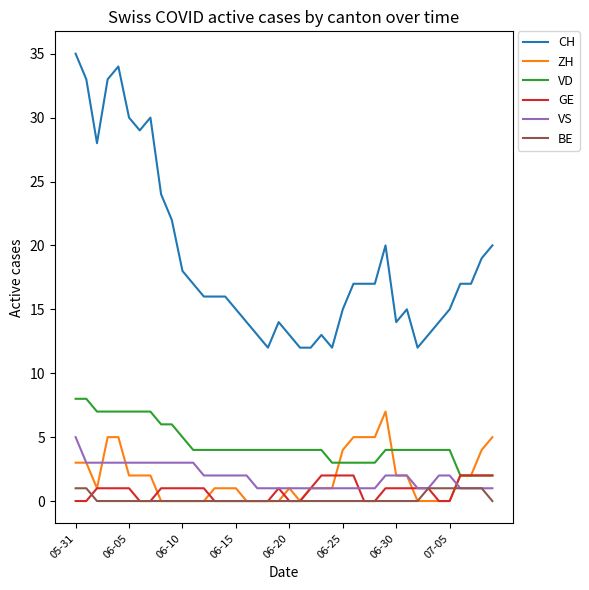

True or false: VD and VS cross at least once.

False